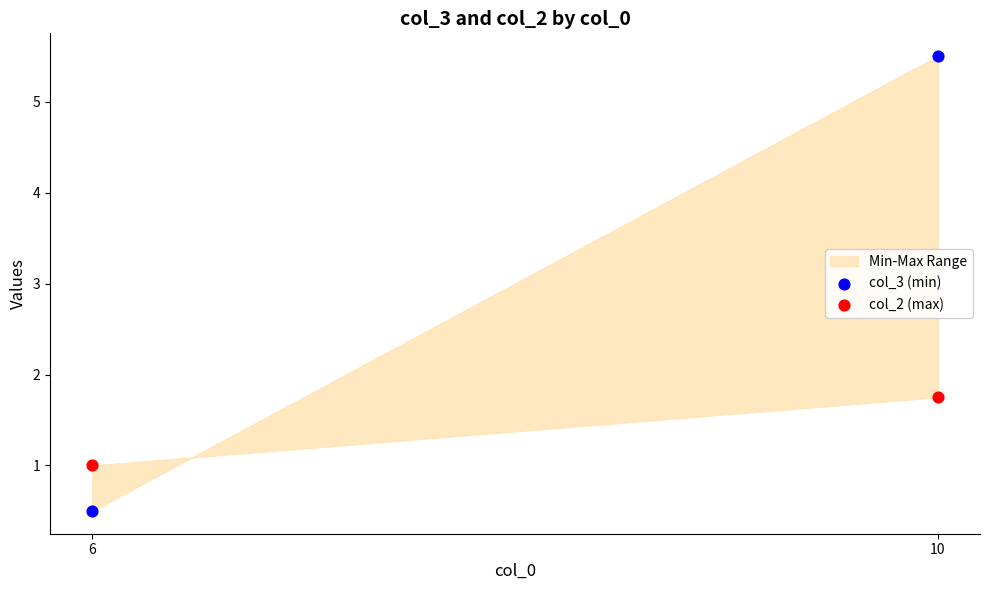

Across all data points, what is the average Y value?

2.2